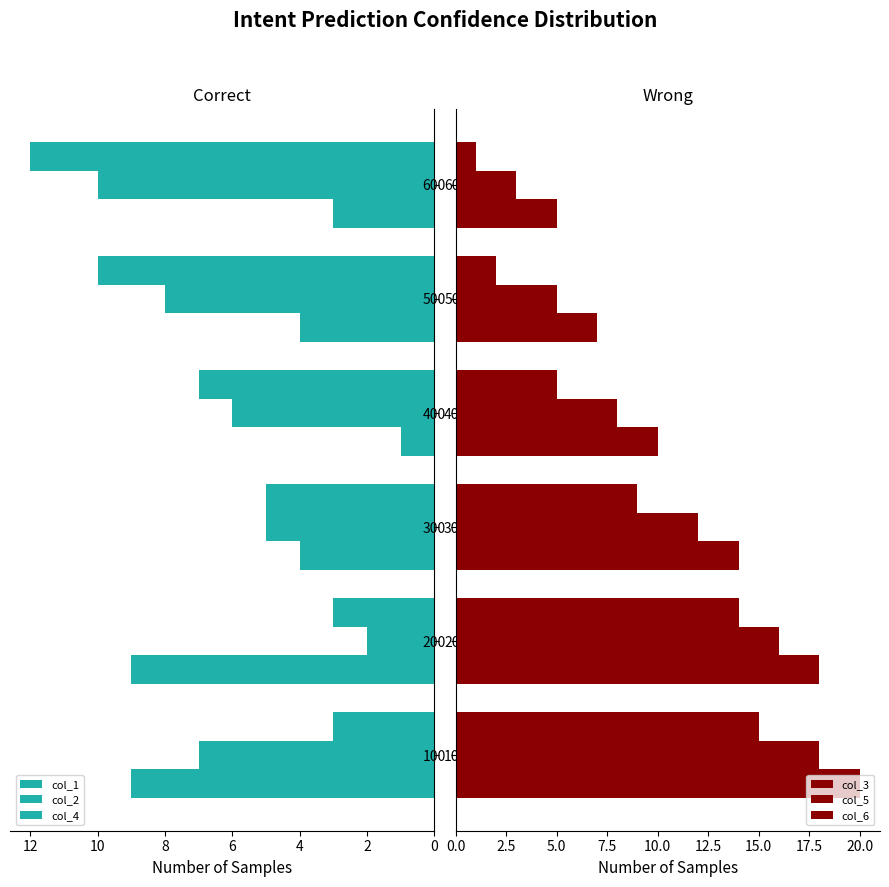

Reading right to left, what are all the values shown in this chart?

col_1: 12	10	7	5	3	3
col_2: 10	8	6	5	2	7
col_4: 3	4	1	4	9	9
col_3: 1	2	5	9	14	15
col_5: 3	5	8	12	16	18
col_6: 5	7	10	14	18	20